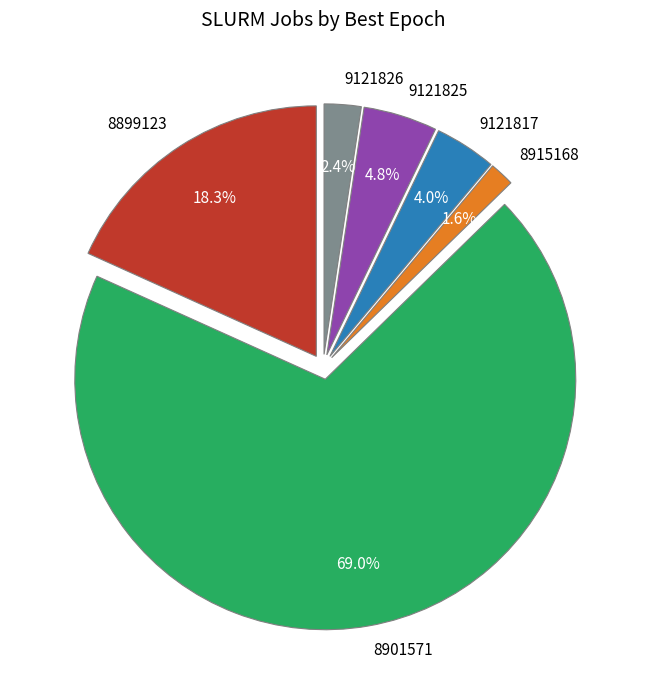

Is there a majority slice in this chart?

Yes